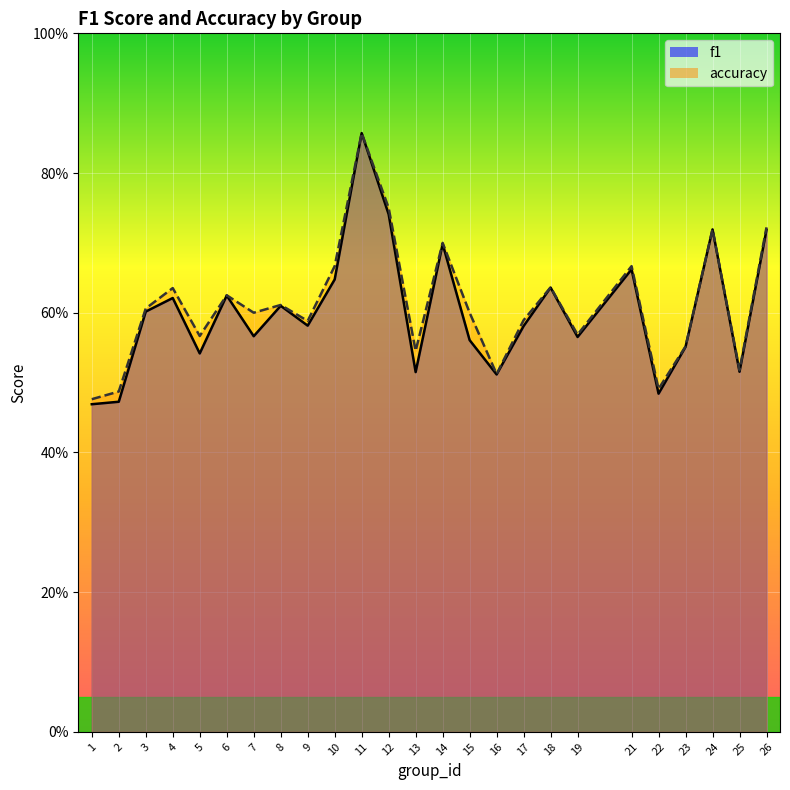

What is the difference between the maximum and minimum values in the f1 series?

0.4